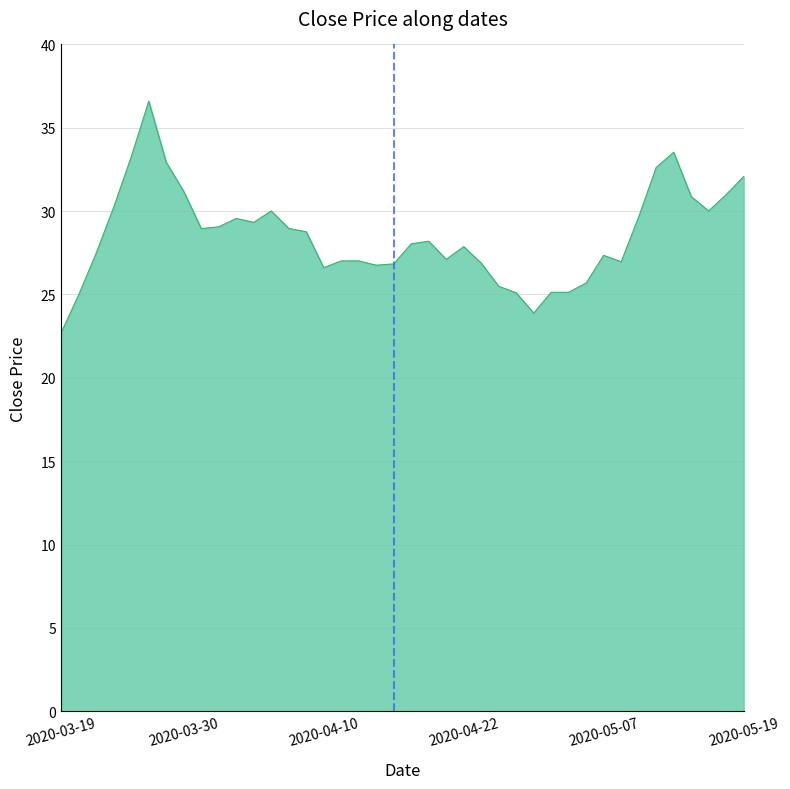

How many lines are shown in the chart?

1